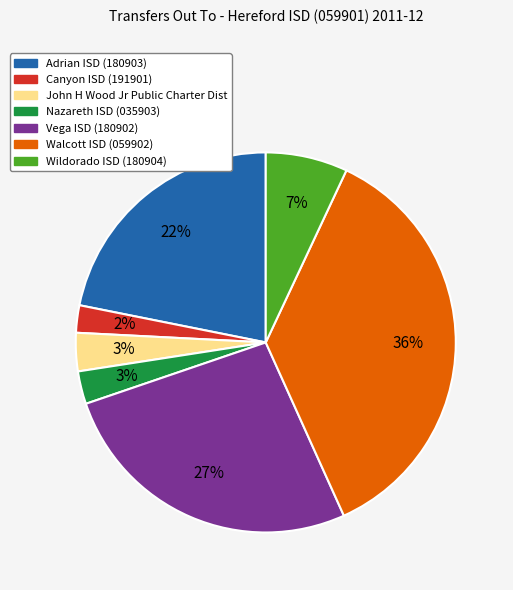

To the nearest percent, what percentage of the pie is John H Wood Jr Public Charter Dist?

3%